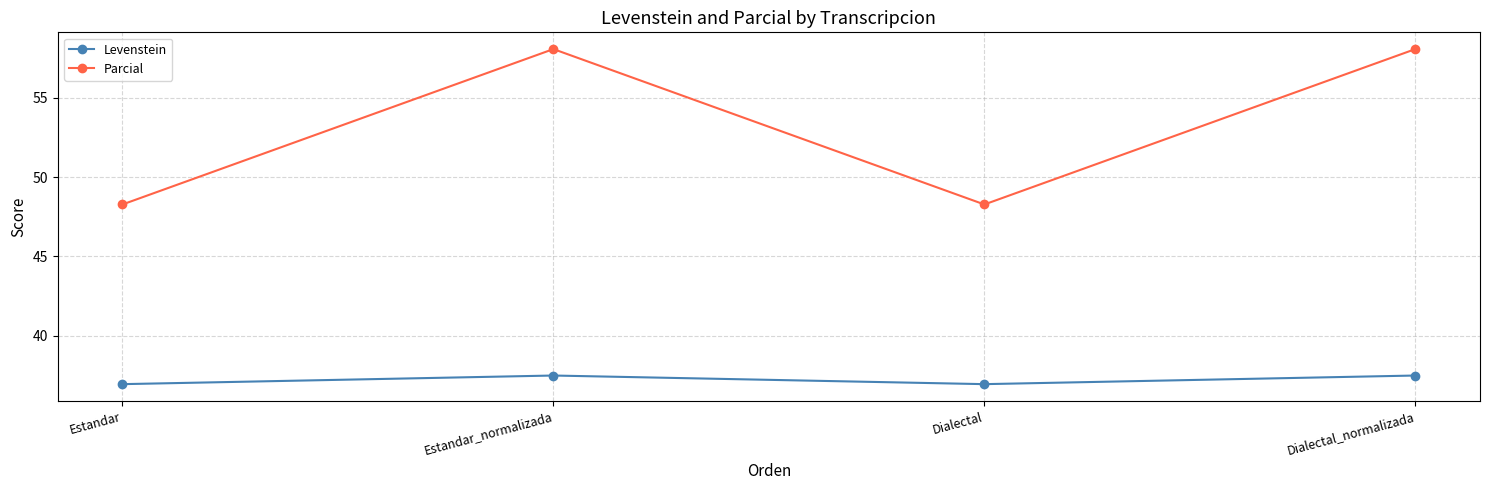

Does the chart display data point markers on the line(s)?

Yes